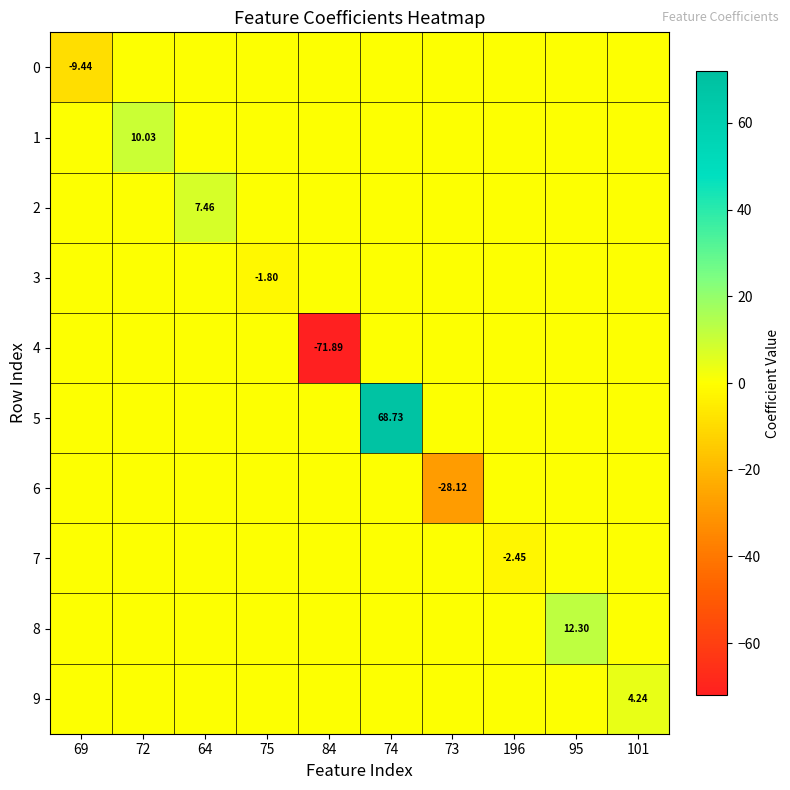

At 101, list the series in order from smallest to largest.

0, 1, 2, 3, 4, 5, 6, 7, 8, 9